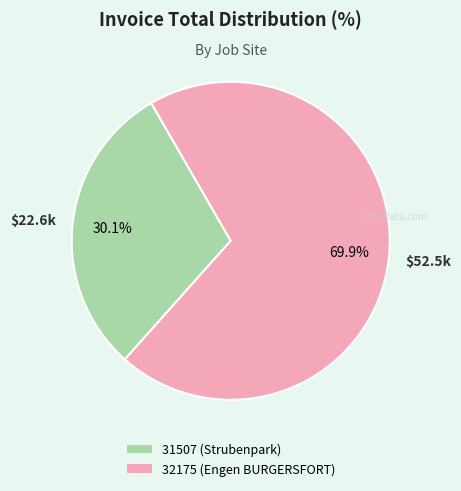

Does 31507 (Strubenpark) account for over 50% of the chart?

No